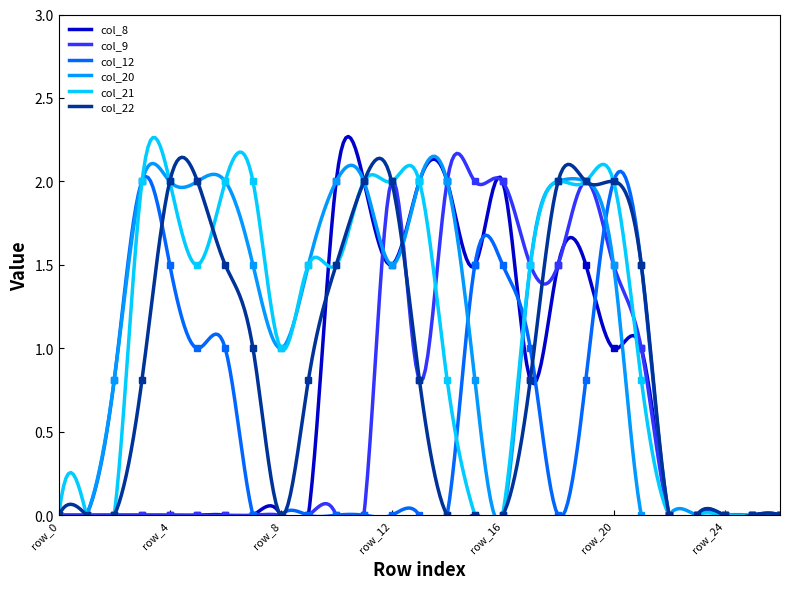

Which series has the widest spread of values?

col_8